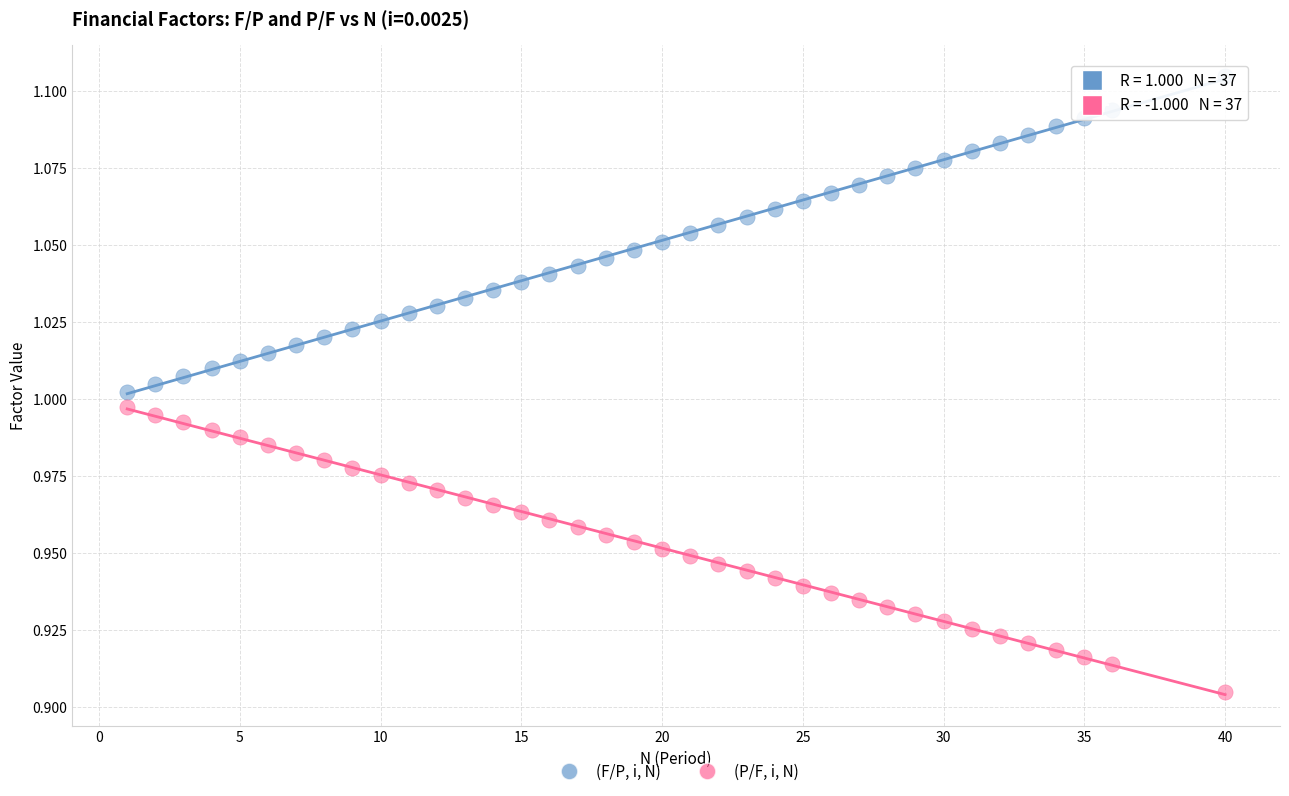

Which series contains the lowest Y value?

(P/F, i, N)